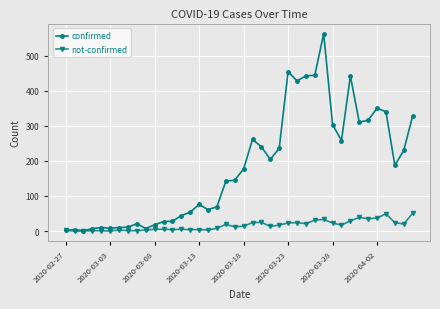

Which series has the largest total across all categories?

confirmed